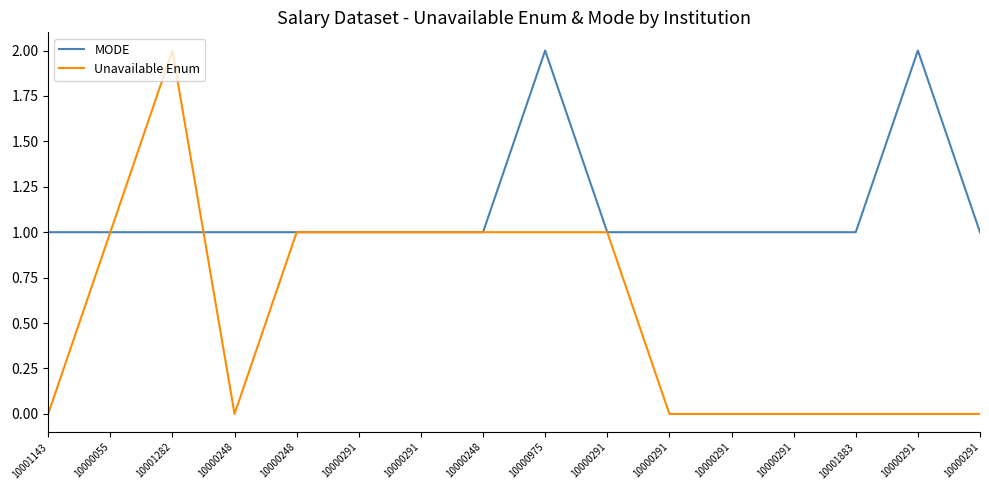

Between 10000975 and 10000248, which is larger?

10000975